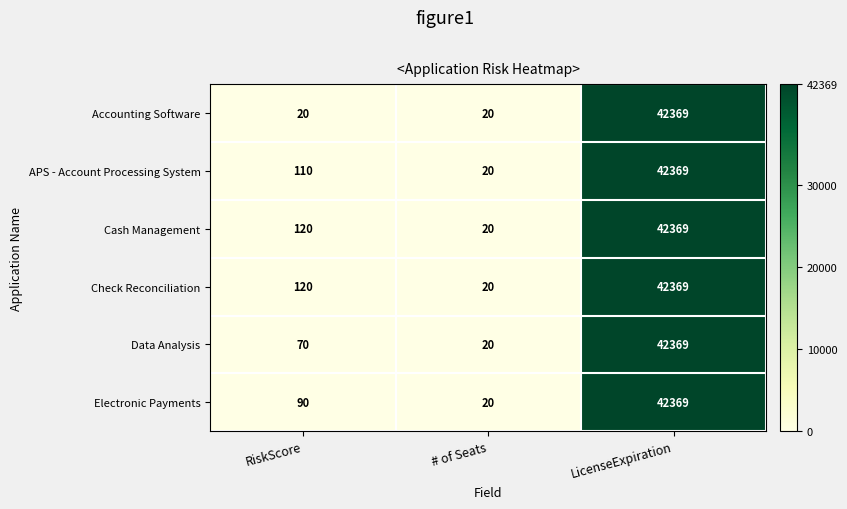

What is the total value across all series at LicenseExpiration?

254214